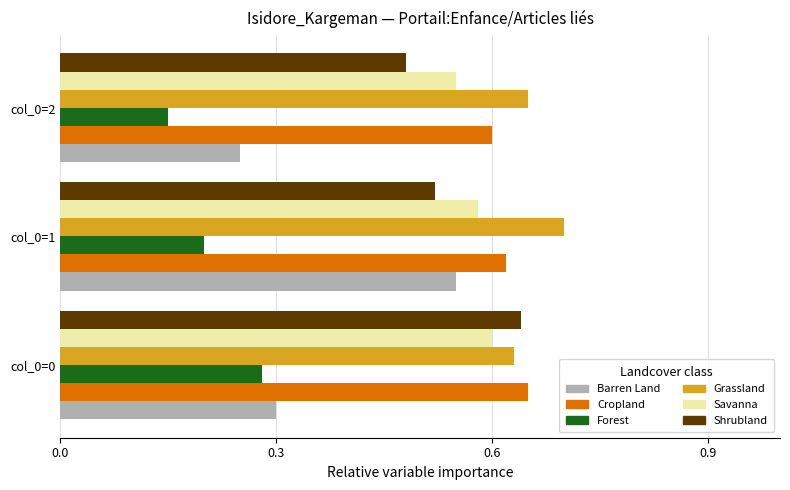

Rank the categories by Shrubland value from lowest to highest.

col_0=2, col_0=1, col_0=0